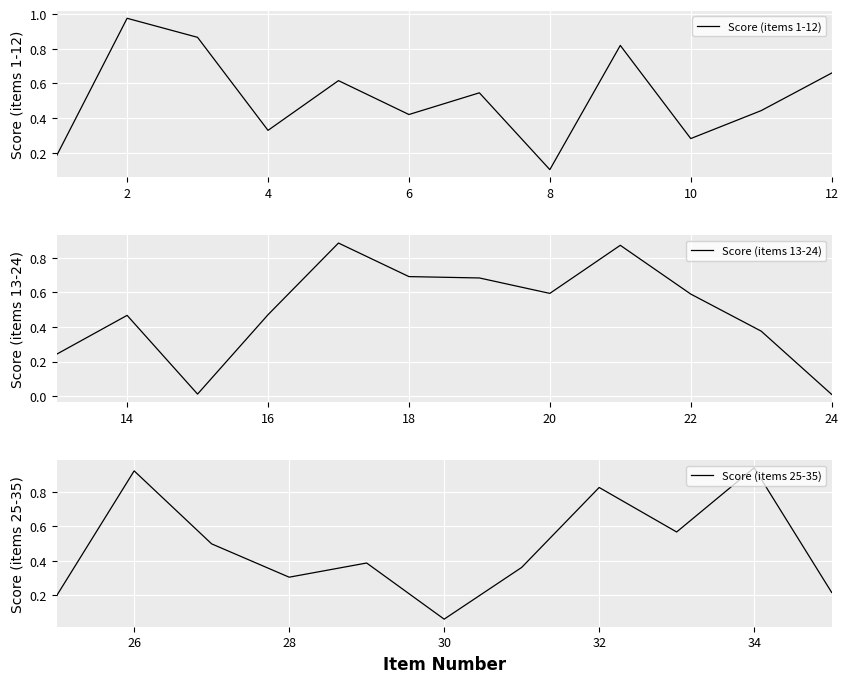

What is the average value?

0.5